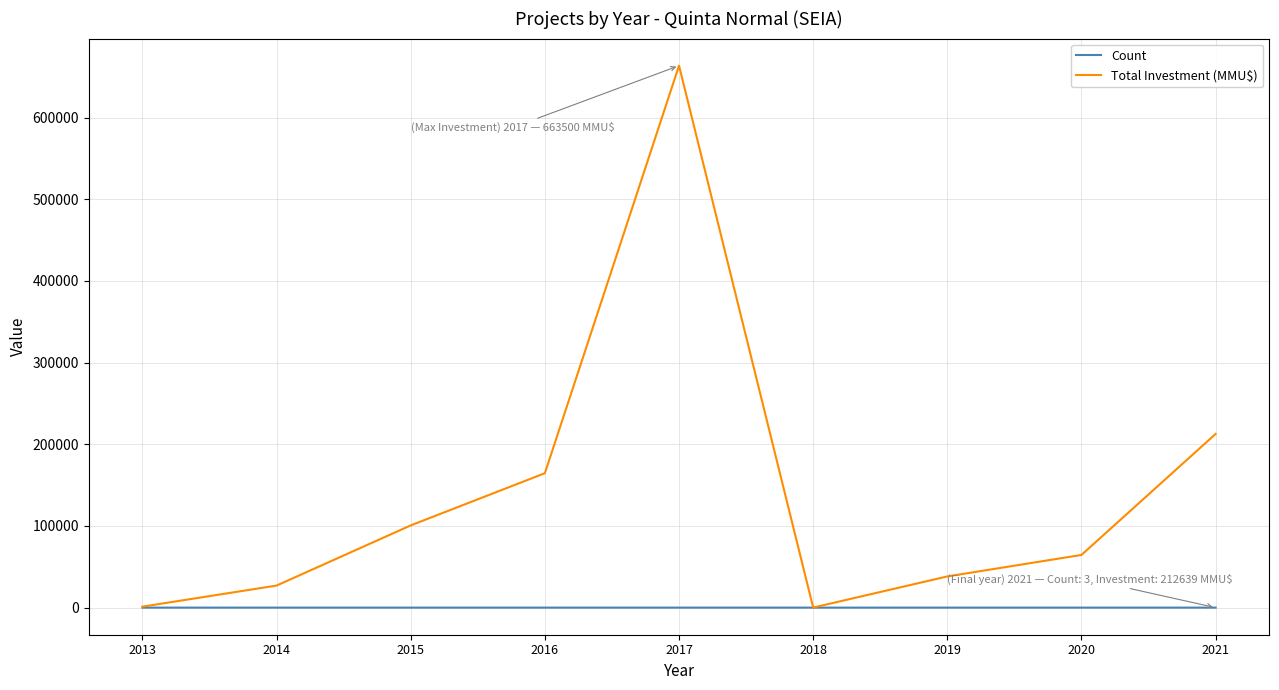

Is this an area chart (filled region under the line)?

No